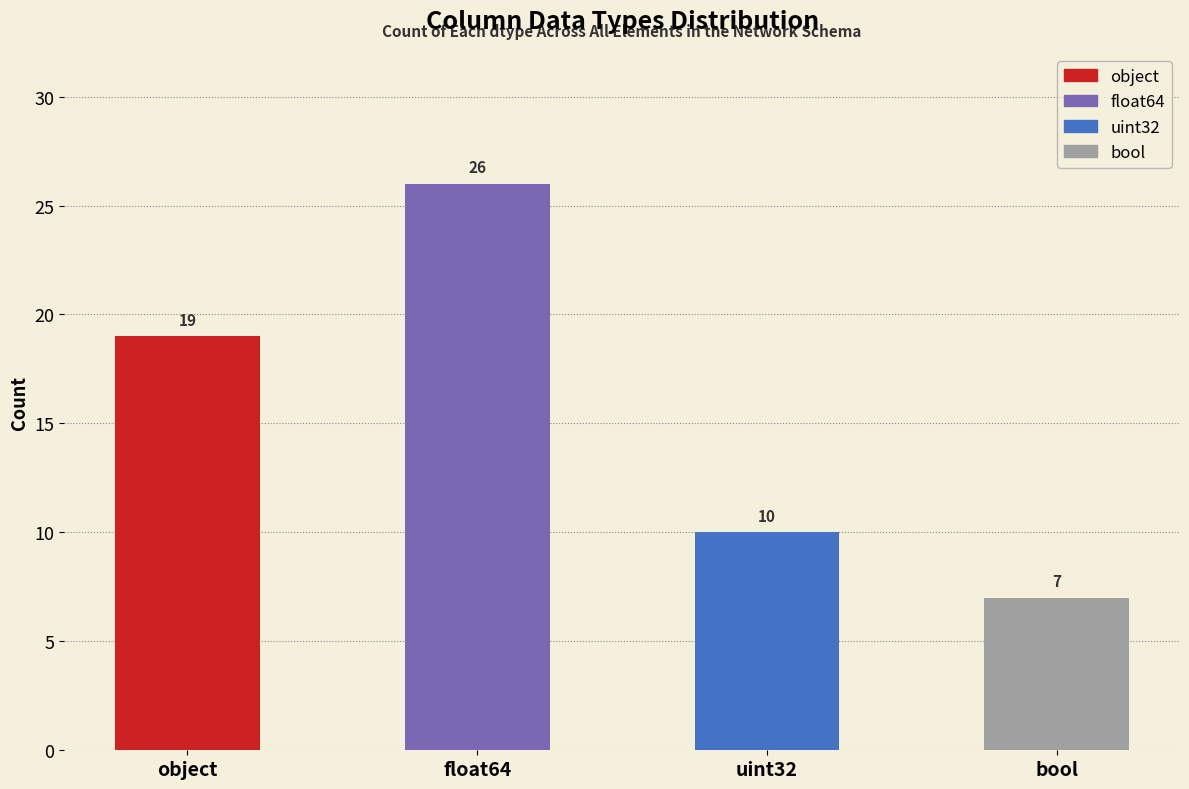

At which label does the data first exceed 19?

float64